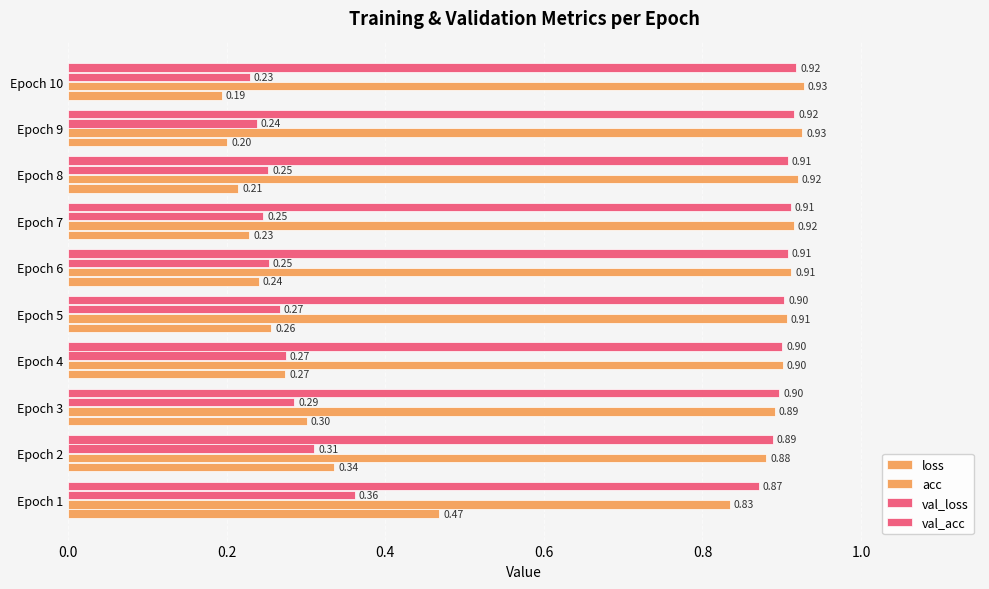

How many series are shown in this chart?

4